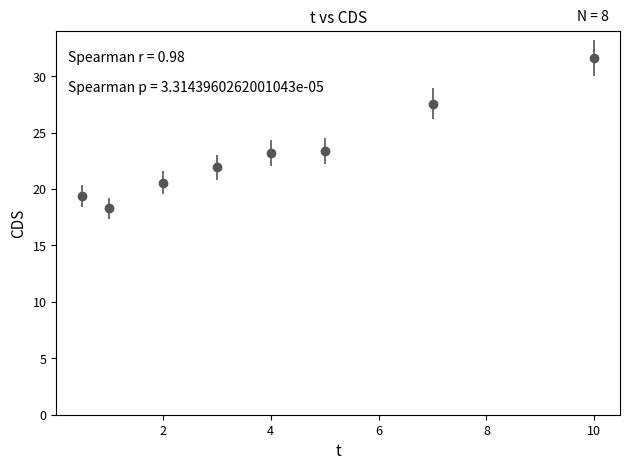

What is the minimum value shown in the chart?

18.3